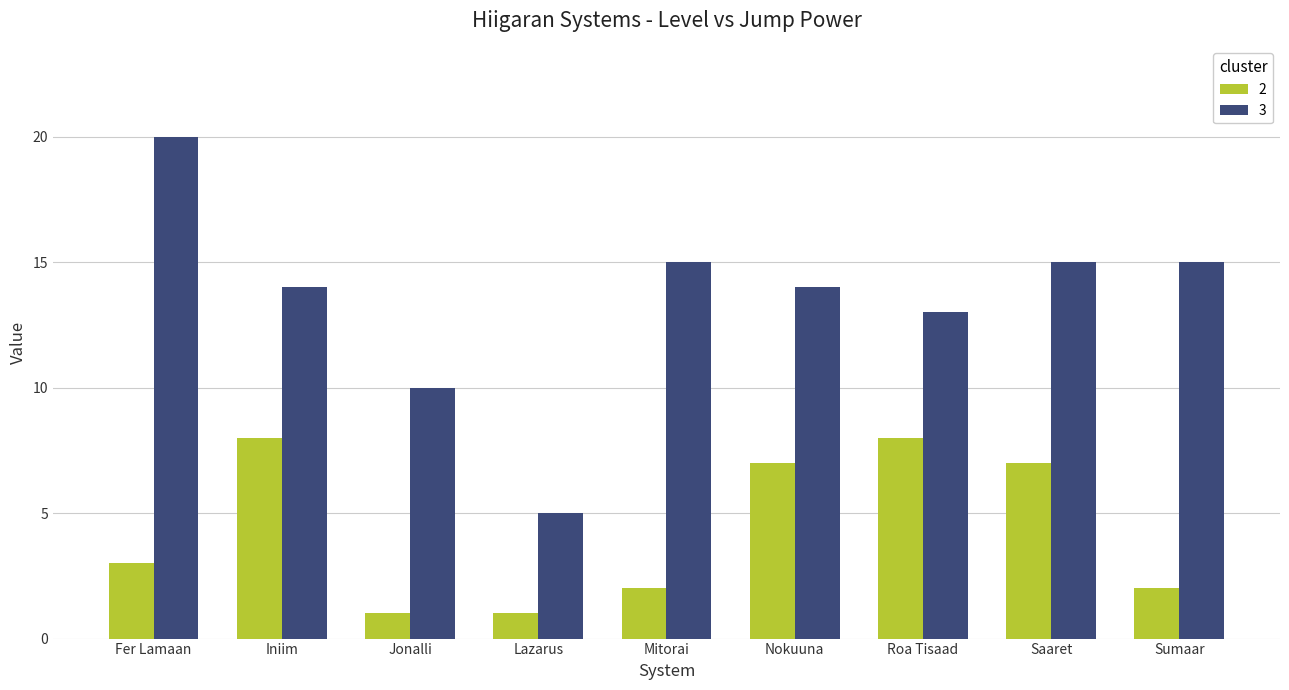

Is the value of 2 at Mitorai greater than the value of 3 at Nokuuna?

No